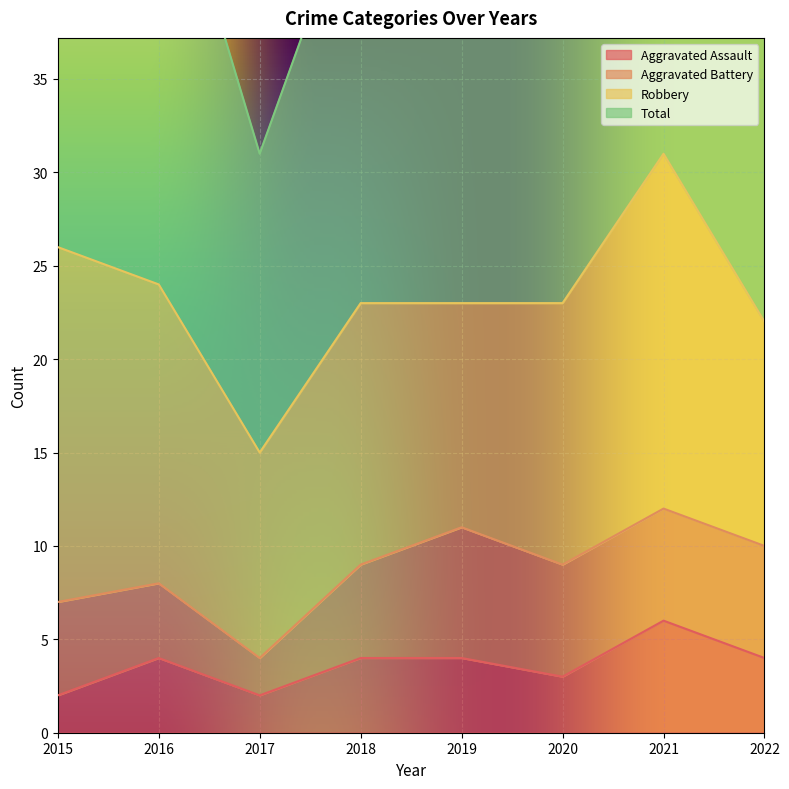

What is the maximum value for Aggravated Assault?

6